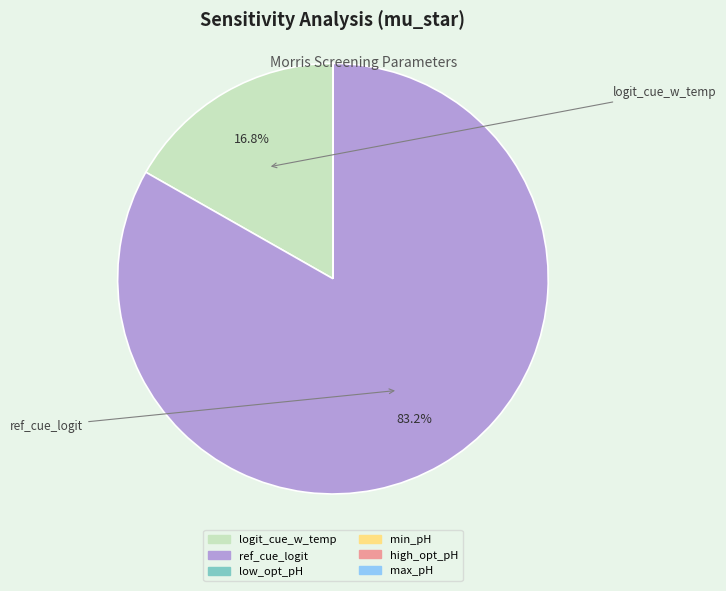

To the nearest percent, what is the average slice percentage?

17%